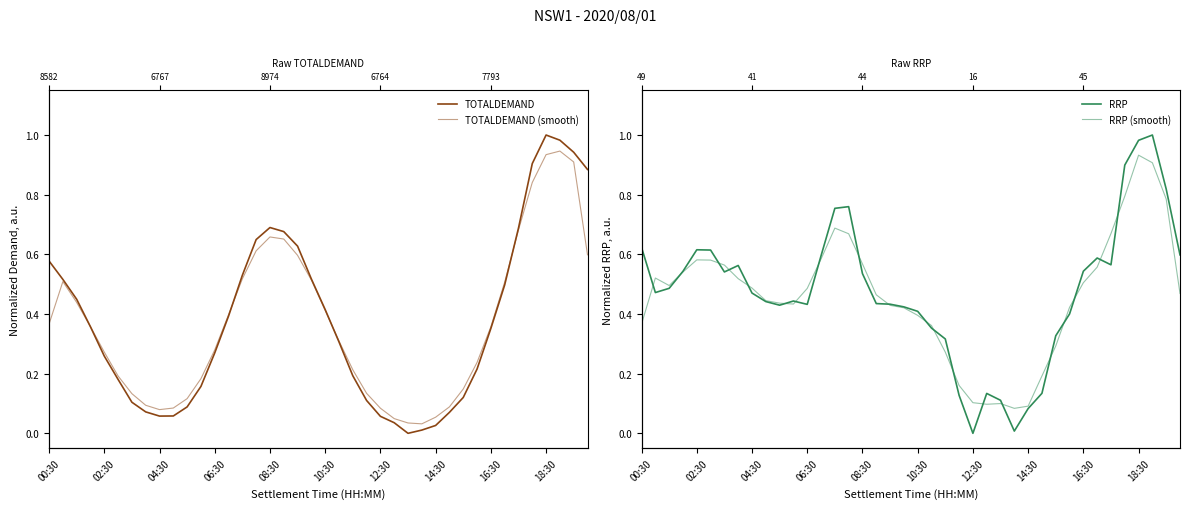

Is this an area chart (filled region under the line)?

No